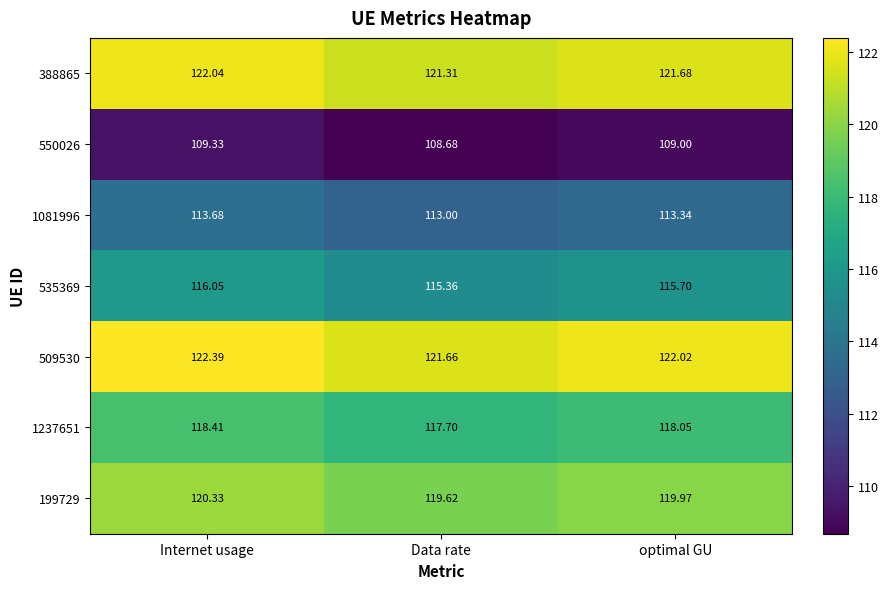

List the labels in order of 199729 value, largest first.

Internet usage, optimal GU, Data rate